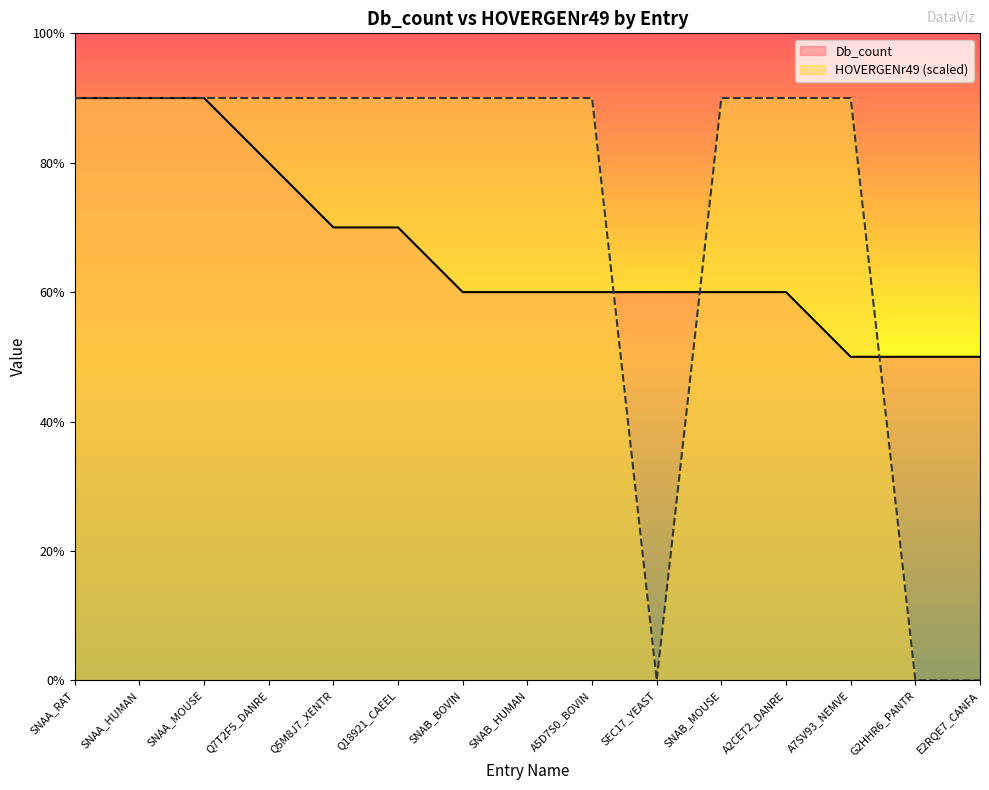

What is the total value across all series at SNAB_MOUSE?

15